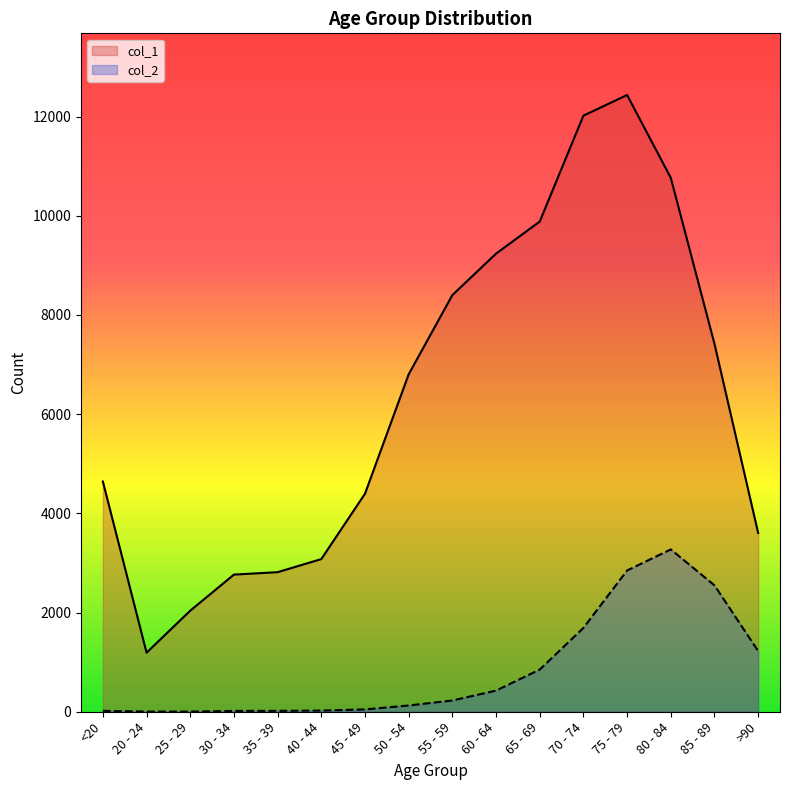

What is the label of the 8th point from the right?

55 - 59